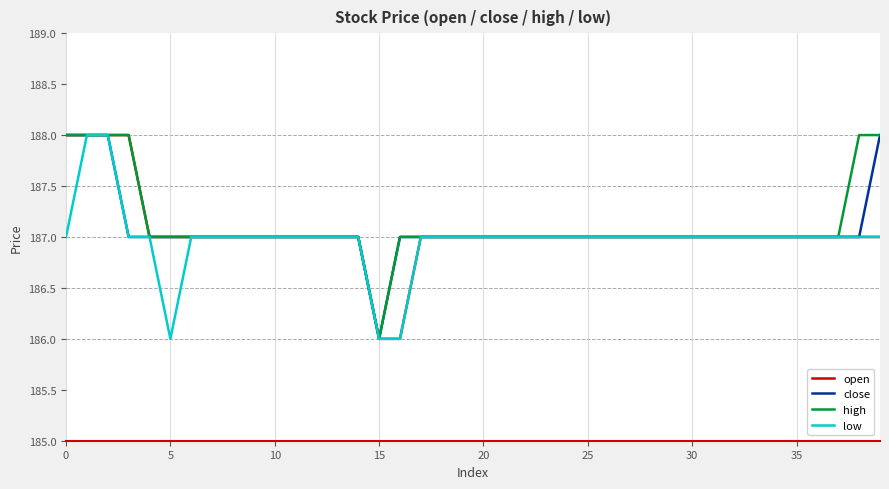

What is the maximum value for high?

188